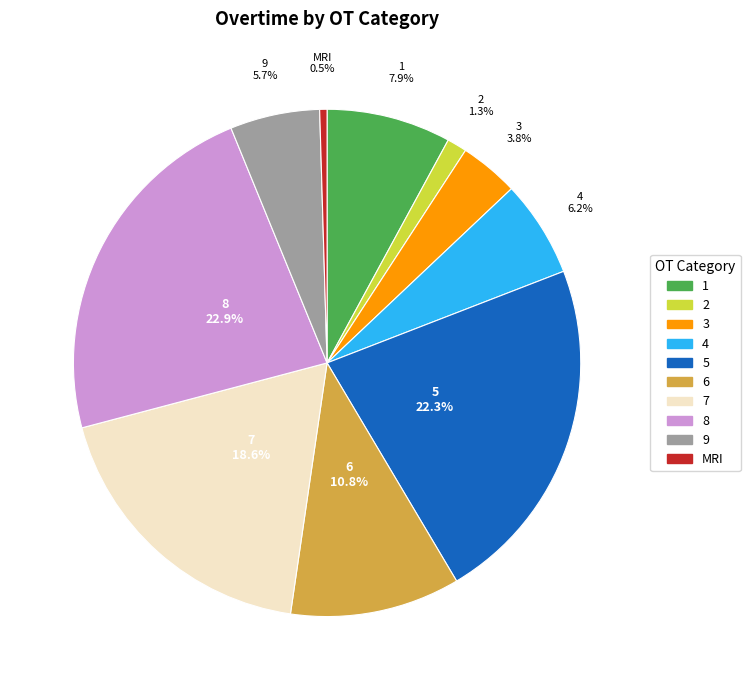

Approximately how many times larger is the value at 9 compared to 1?

0.7